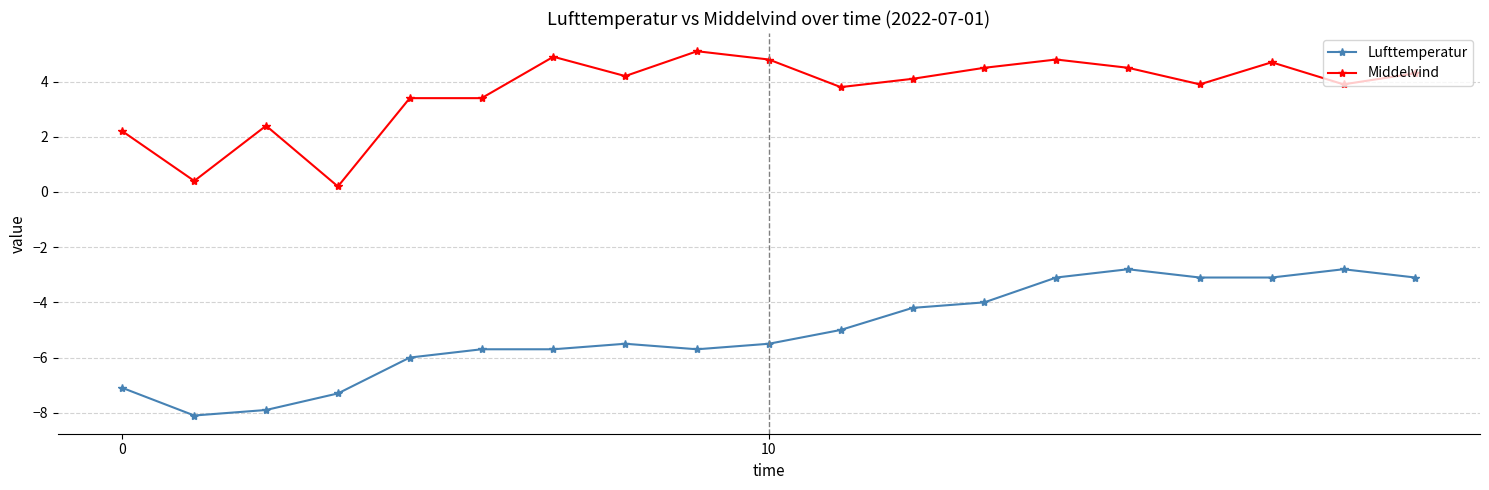

What is the highest value of the Lufttemperatur series?

-2.8